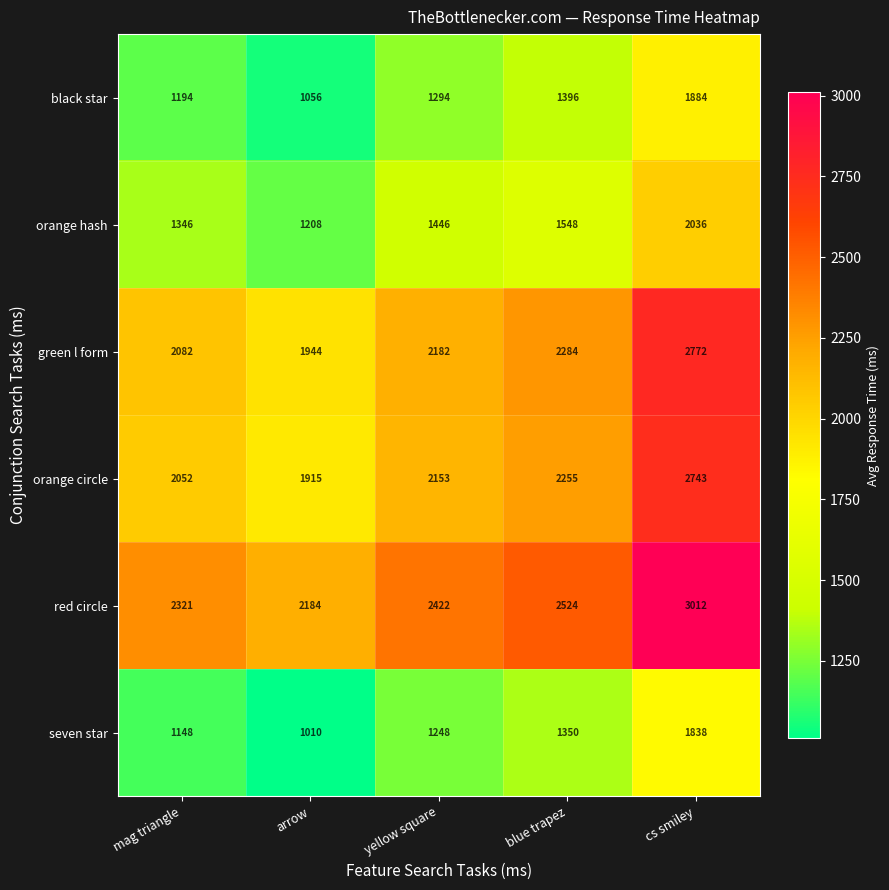

What is the smallest value displayed?

1010